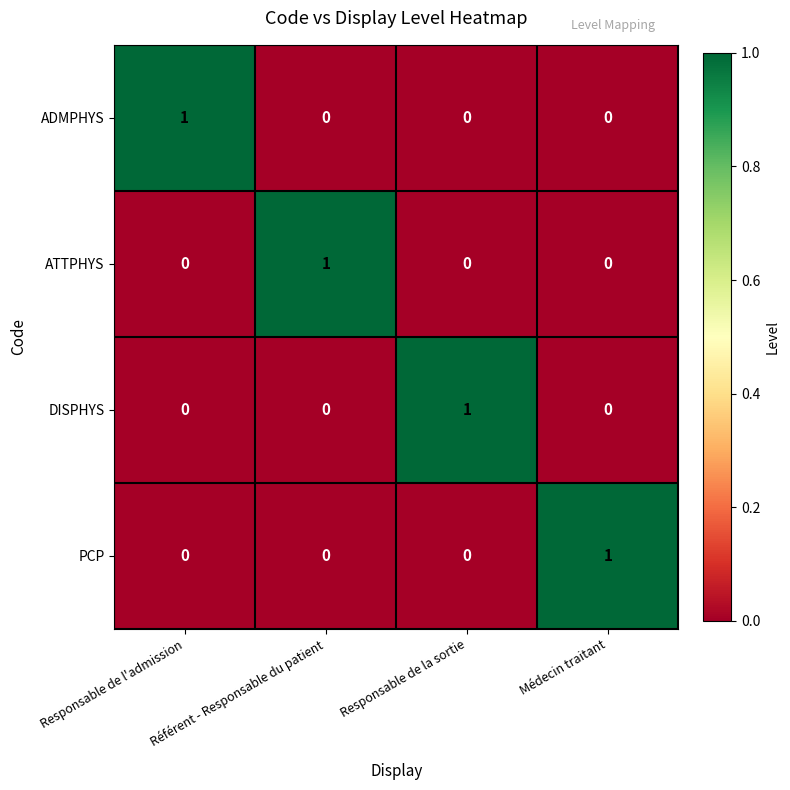

How many PCP values are between 0 and 1?

4